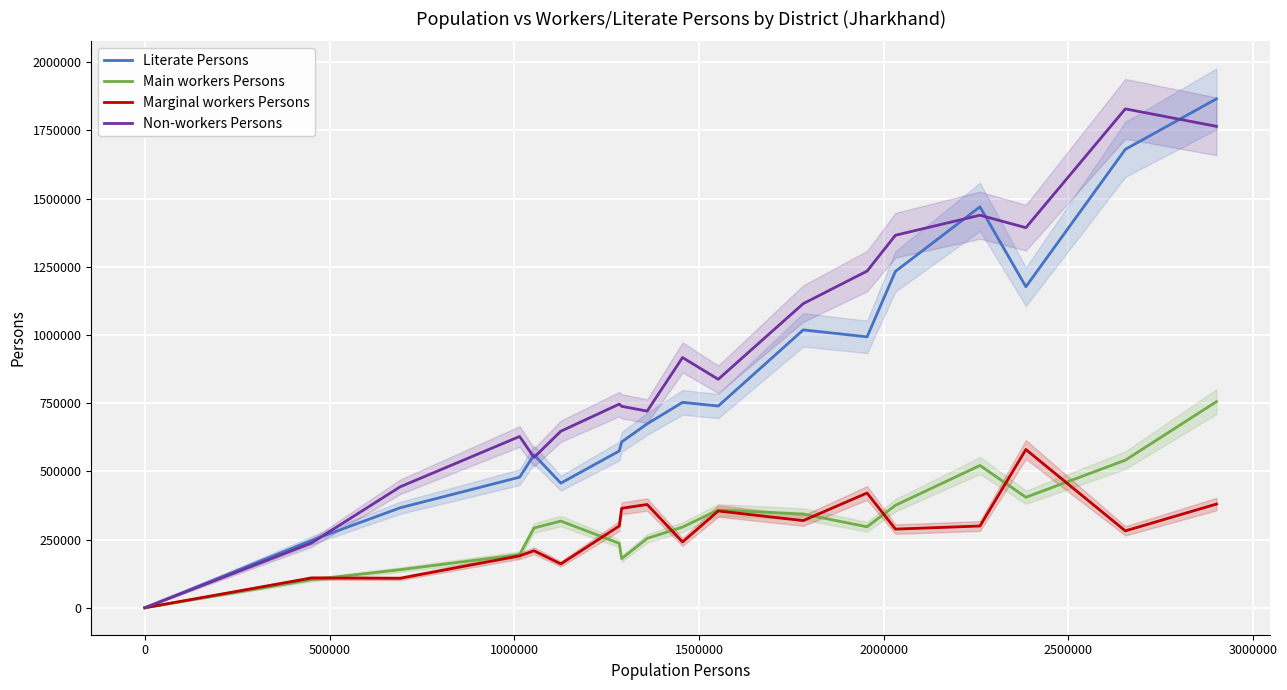

True or false: Literate Persons has a value of 986602 at 19.

False